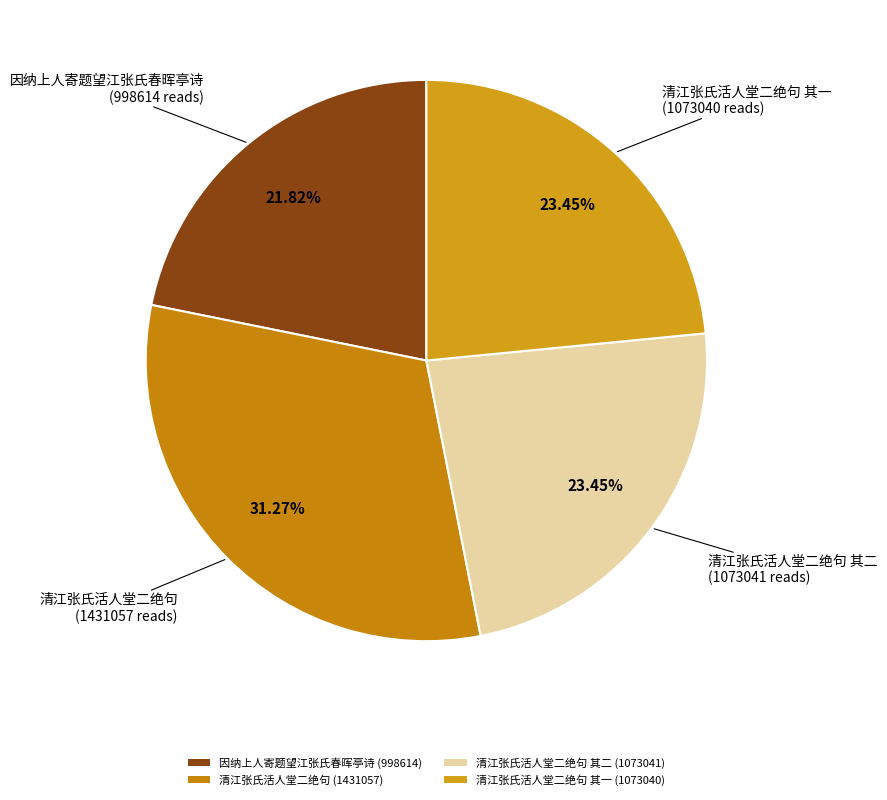

Count the number of slices in the pie.

4